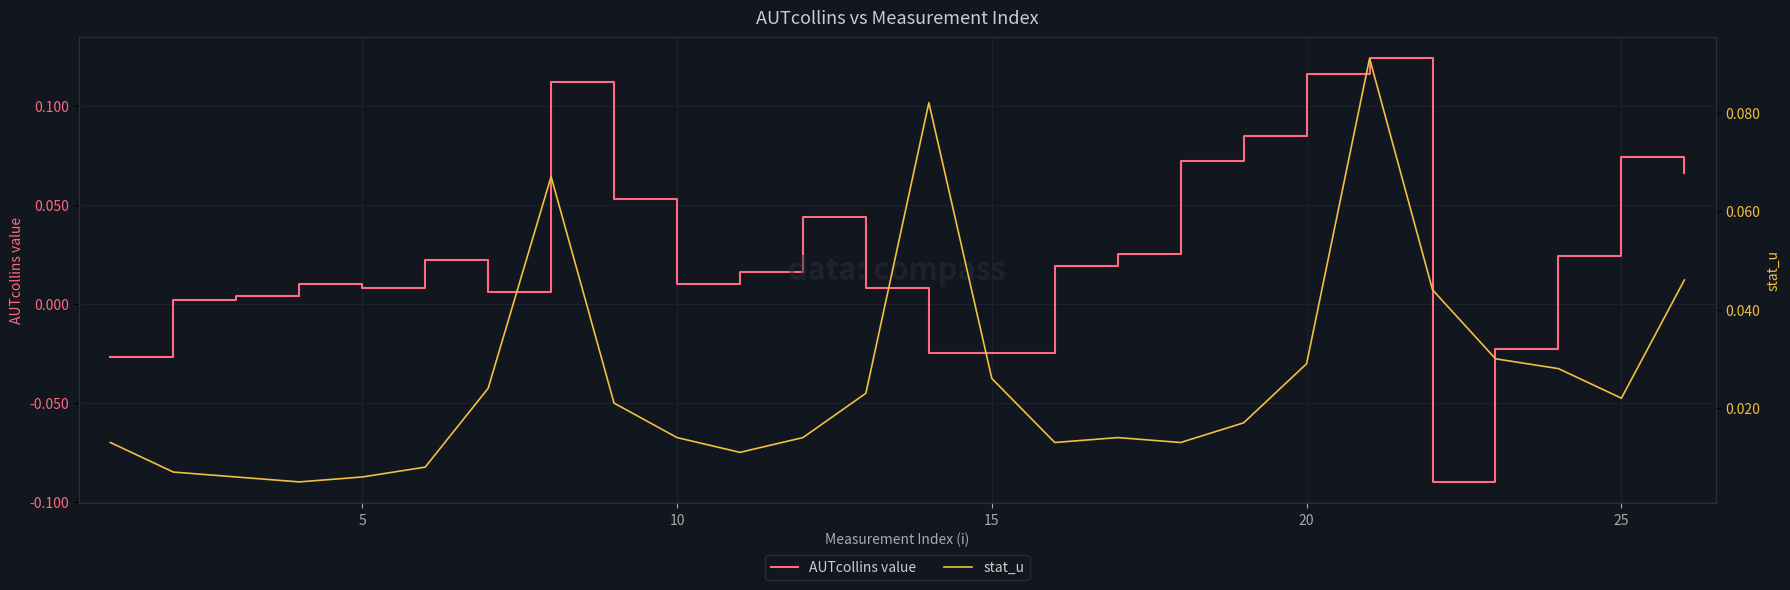

At how many categories does at least one series exceed 0?

26